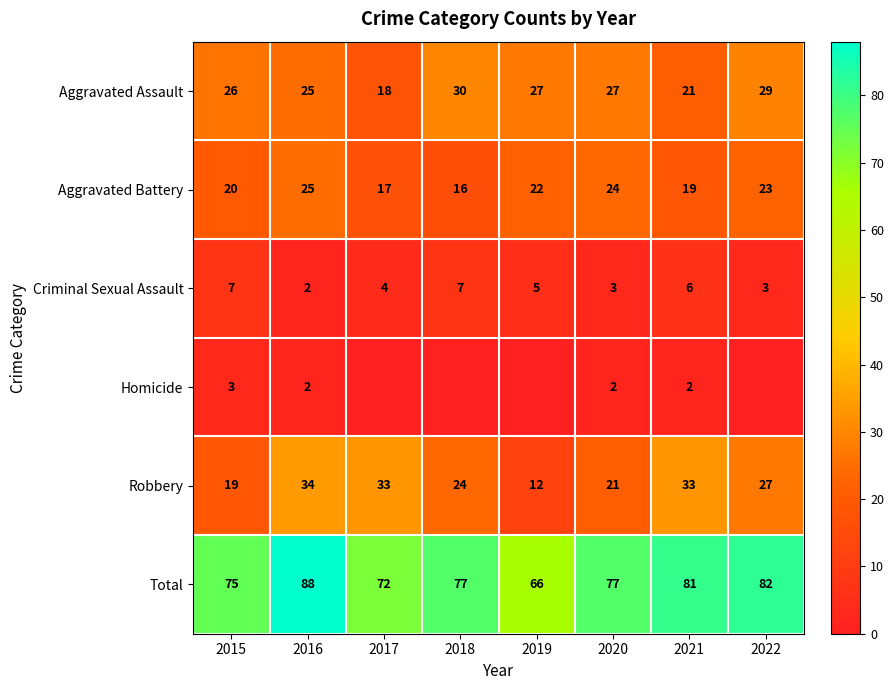

At which label does Aggravated Assault first exceed 27?

2018